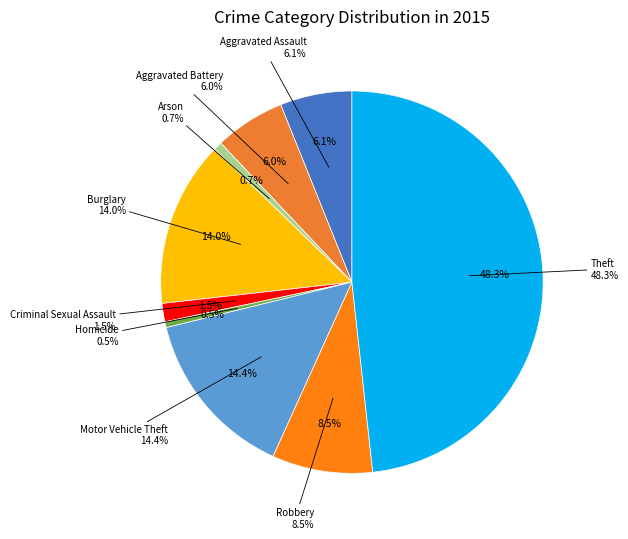

To the nearest percent, what is the difference between the Aggravated Battery and Theft slice percentages?

42%